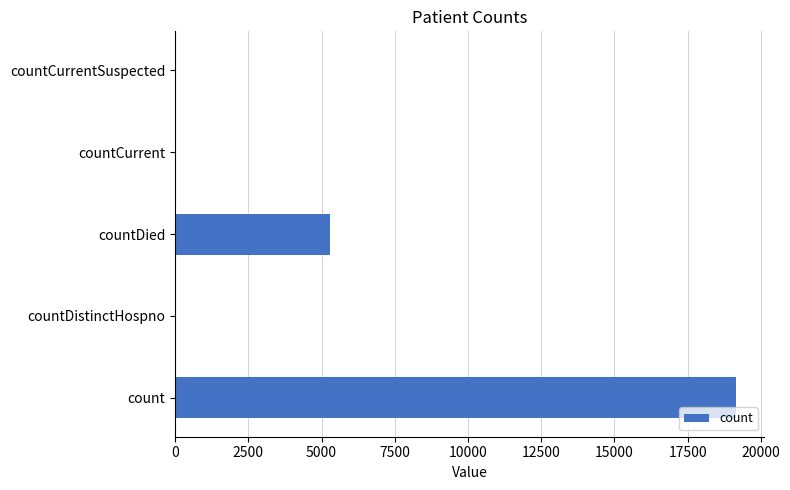

True or false: the data shows 19159 at count.

True